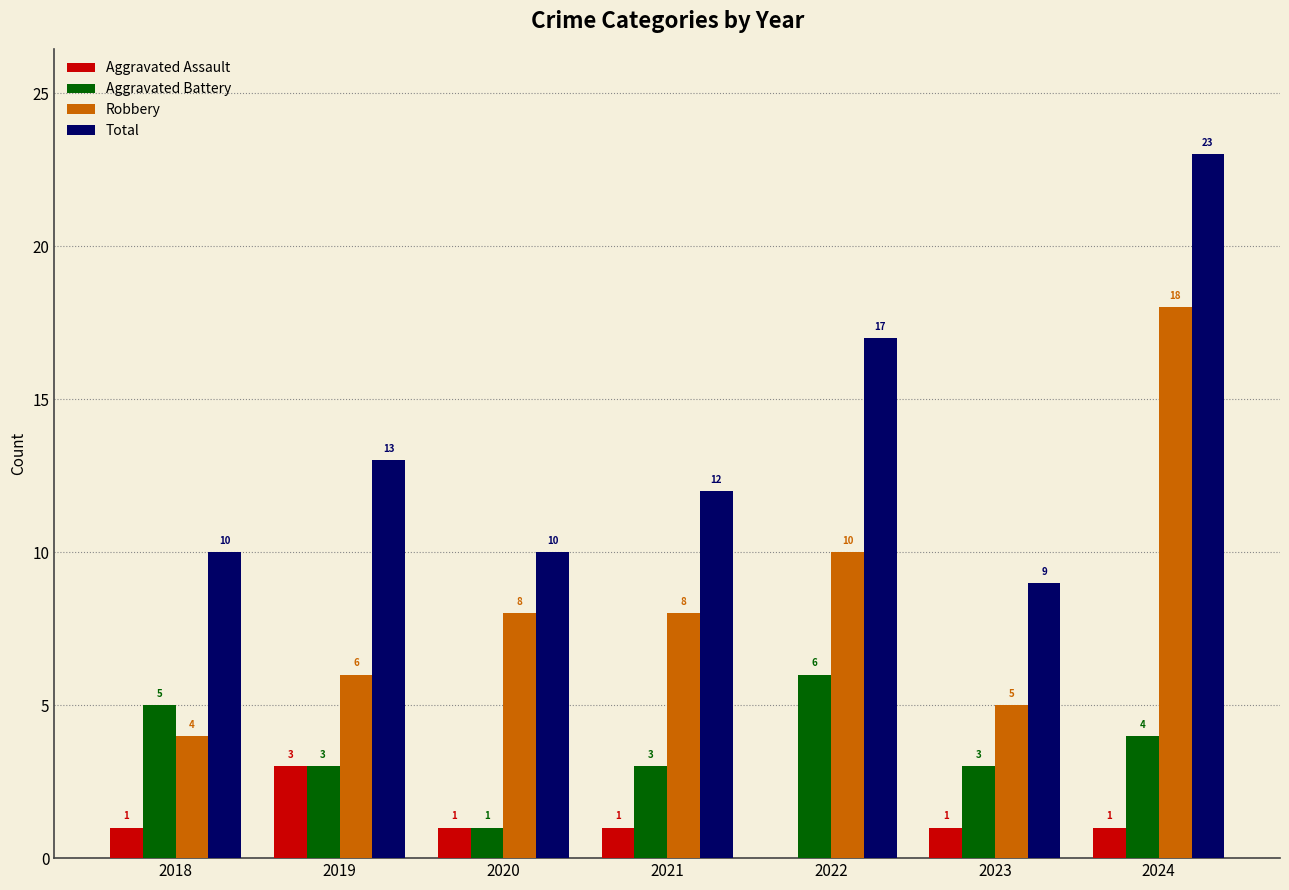

How many distinct data groups are displayed?

4